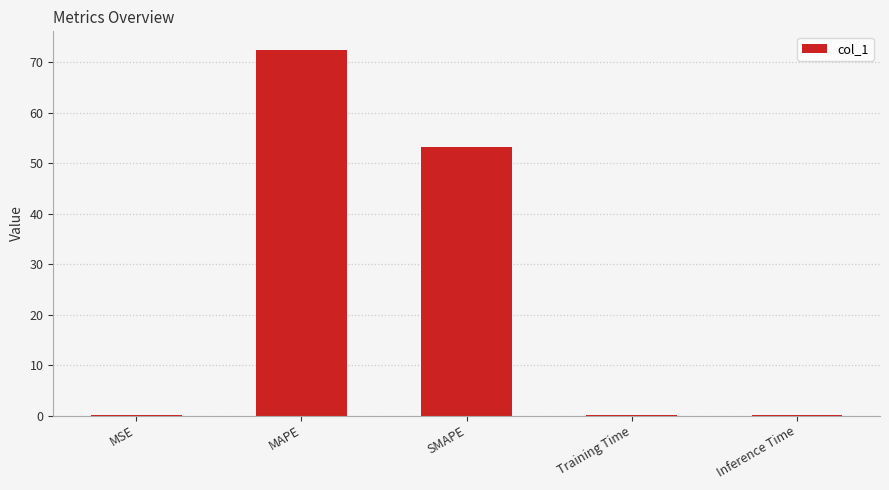

The value at Training Time is 0.0. True or false?

True